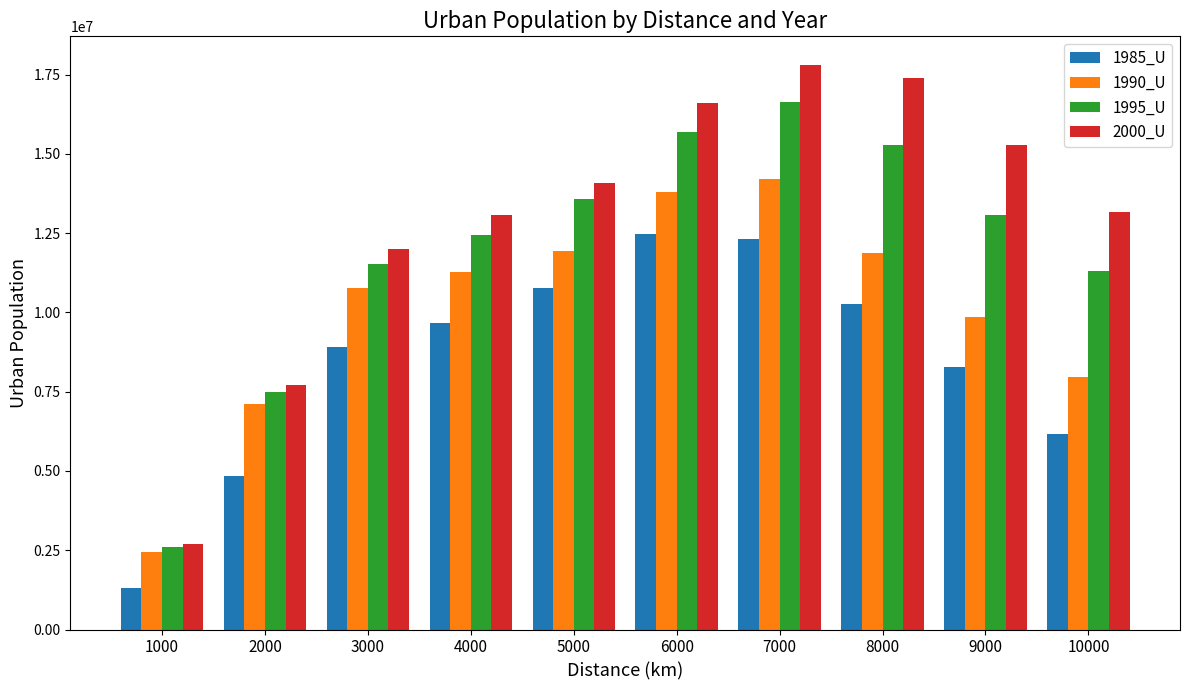

How many values in the 1990_U series are below 11278615?

5